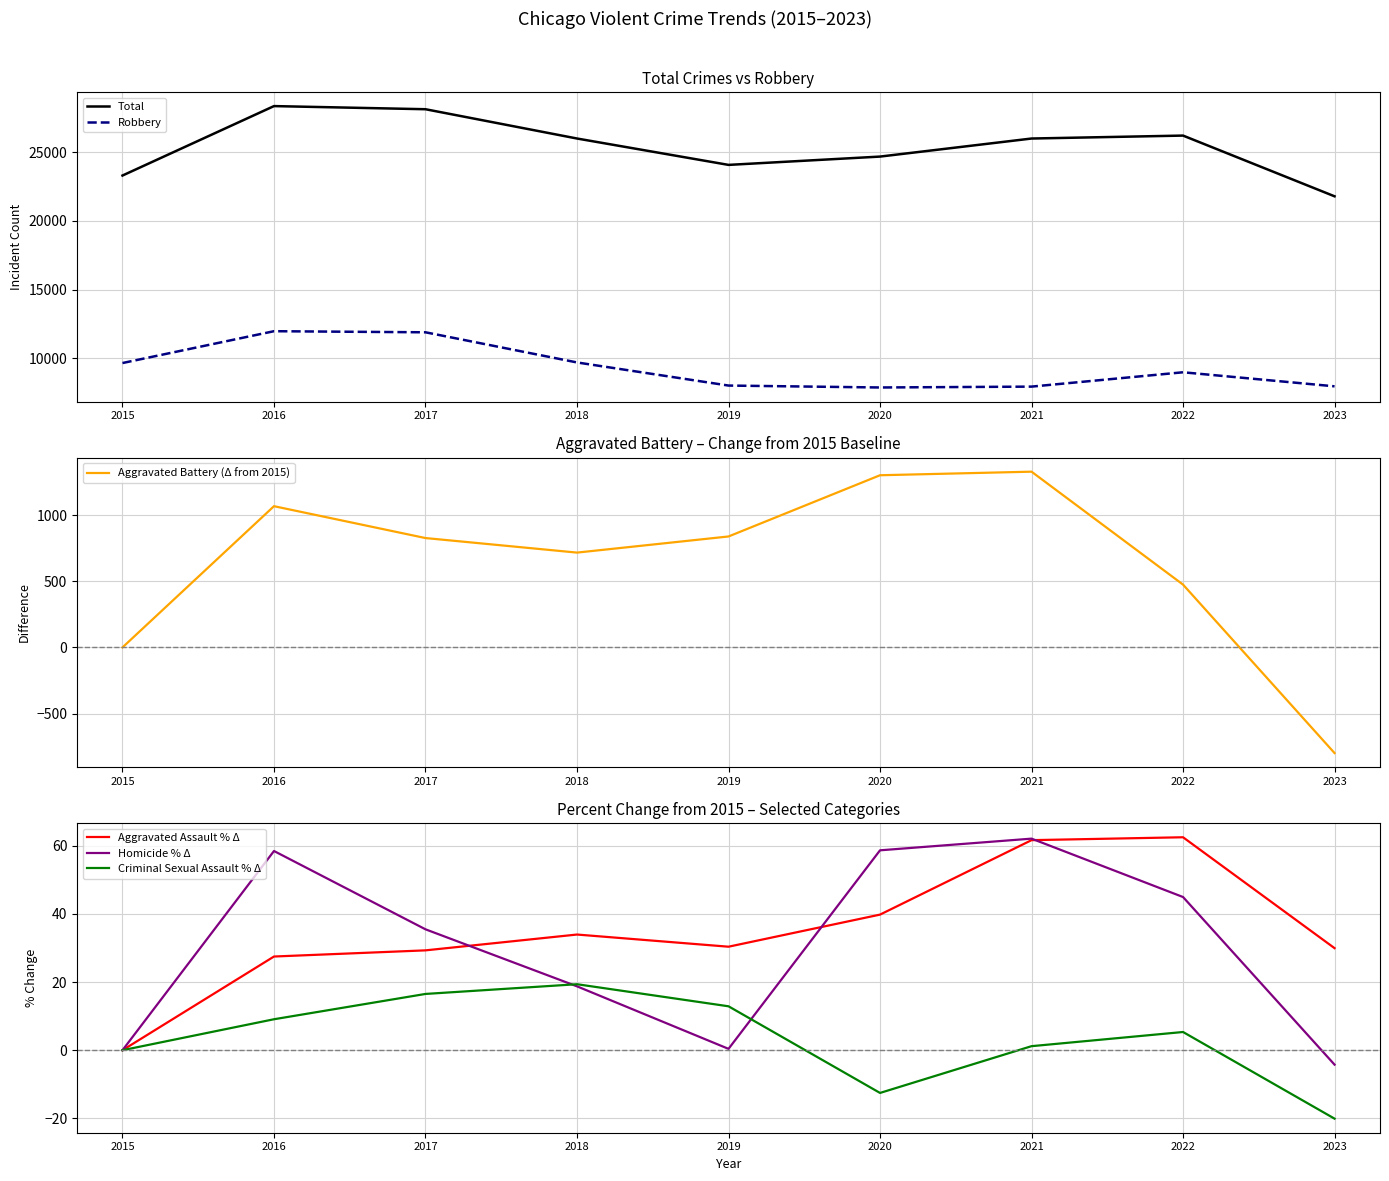

Is it true that Criminal Sexual Assault % Δ equals -26.1 at 2015?

False